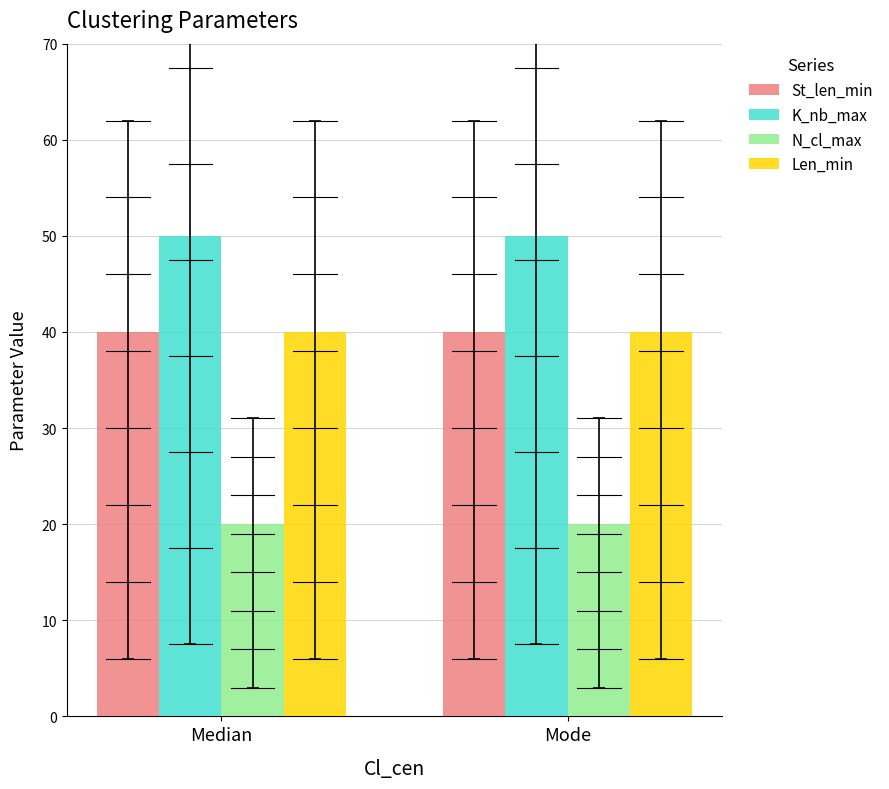

How many bars are there in total?

8